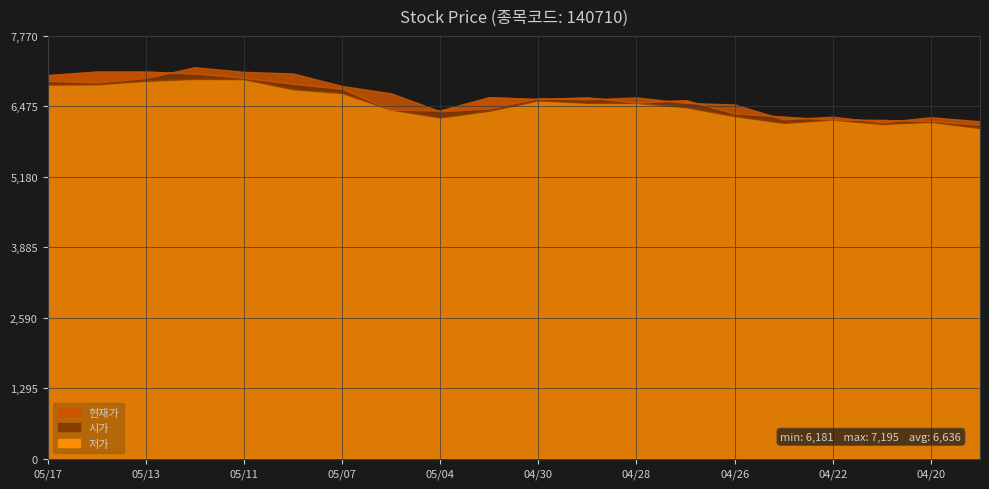

True or false: 저가 and 시가 intersect in this chart.

False